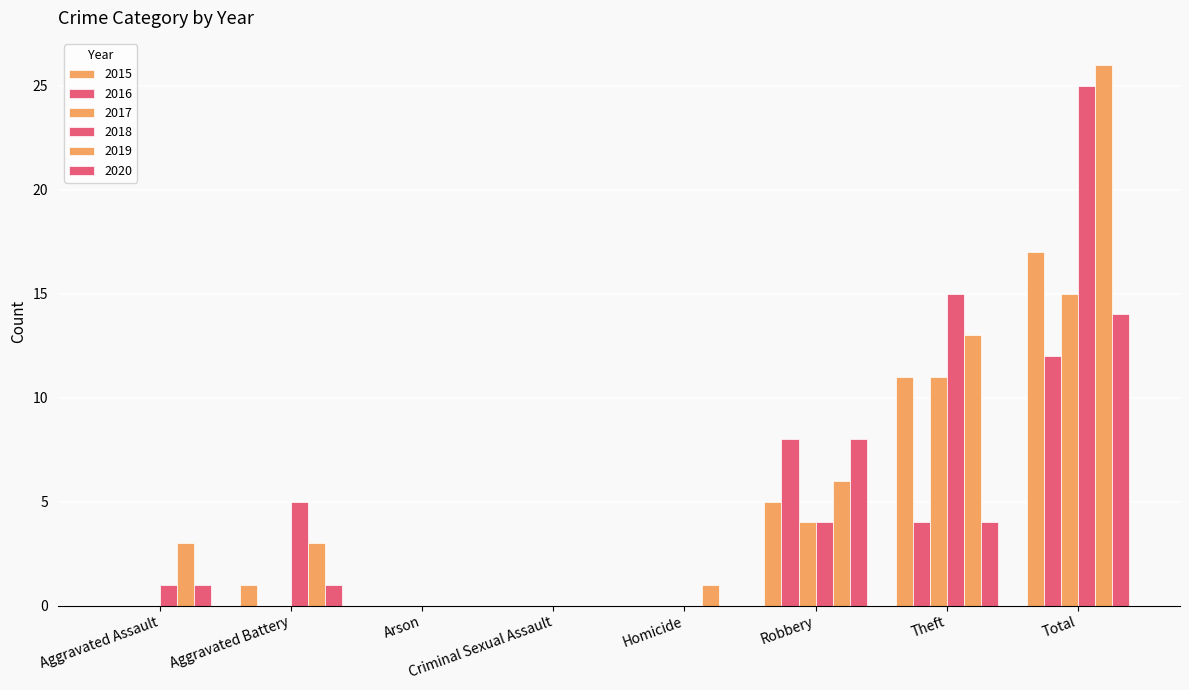

Where is 2019 nearest to the value 13?

Theft